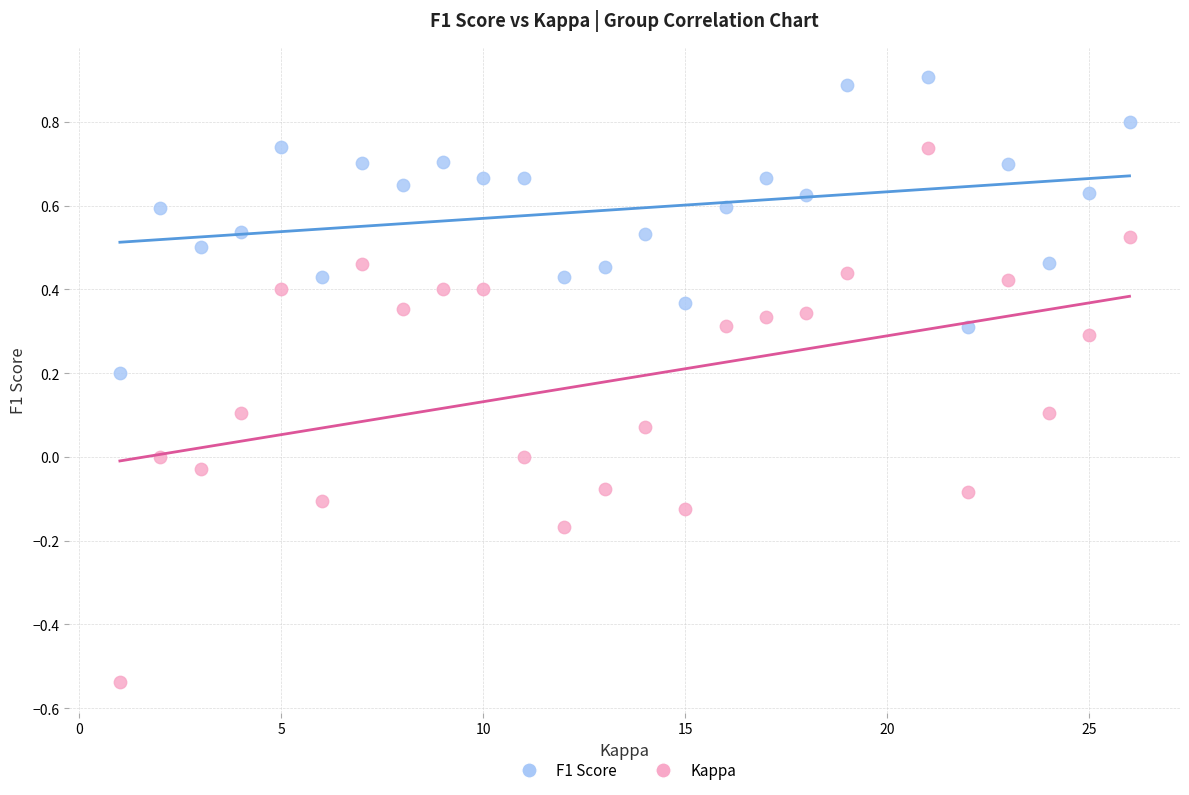

Which series reaches the maximum Y coordinate?

F1 Score